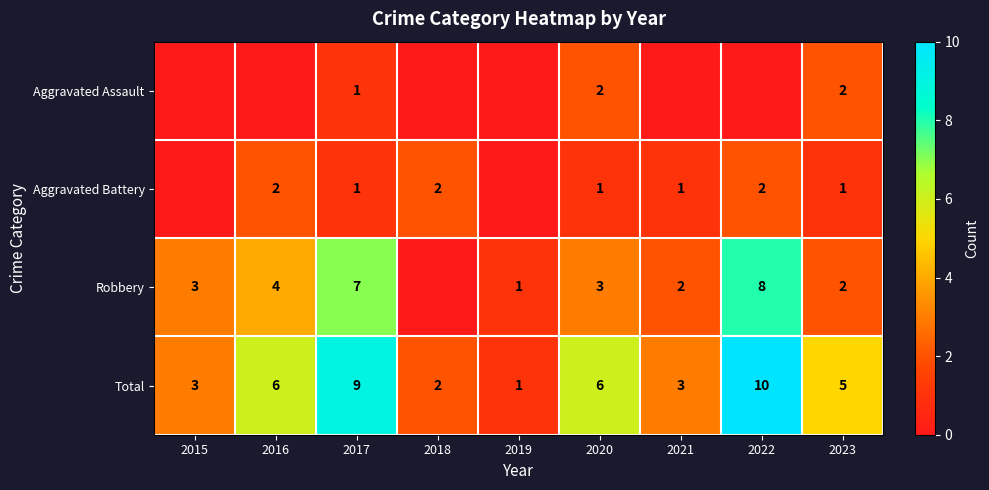

The value of Aggravated Battery at 2022 is 1. True or false?

False